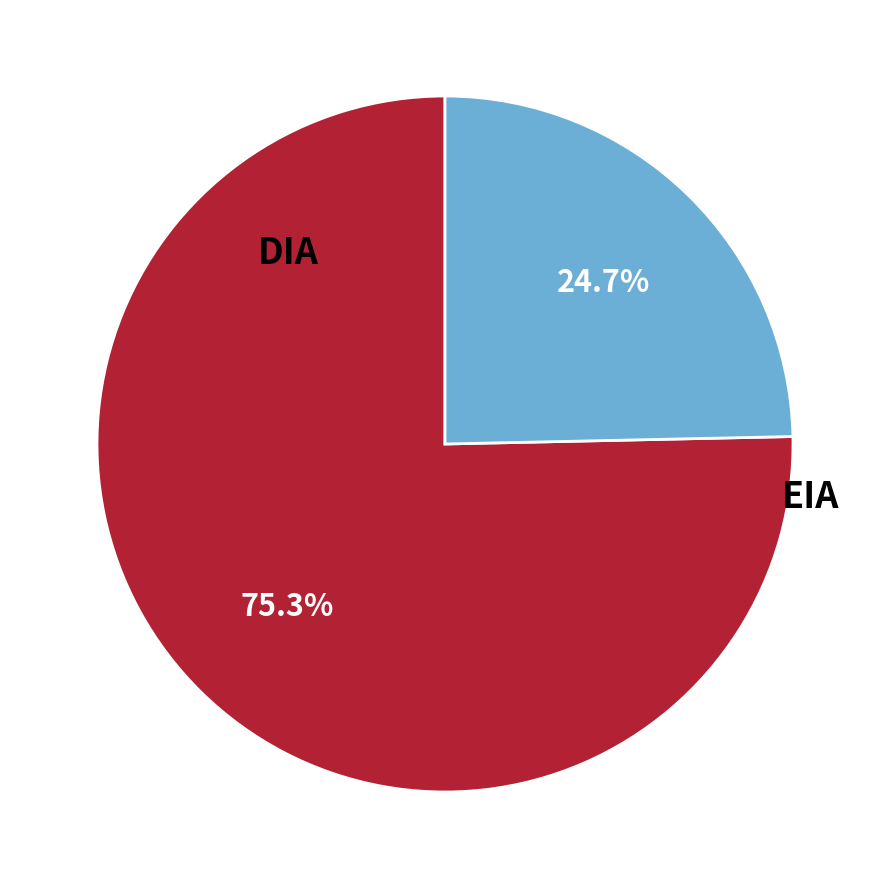

Is it true that DIA is 69% of the pie?

False